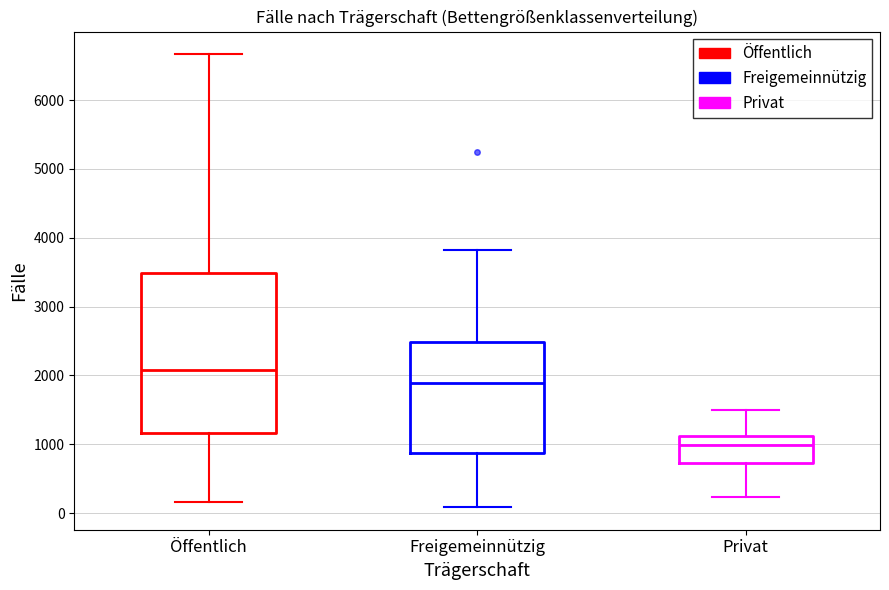

Comparing the boxes themselves (not the whiskers), which one is the tallest?

Öffentlich